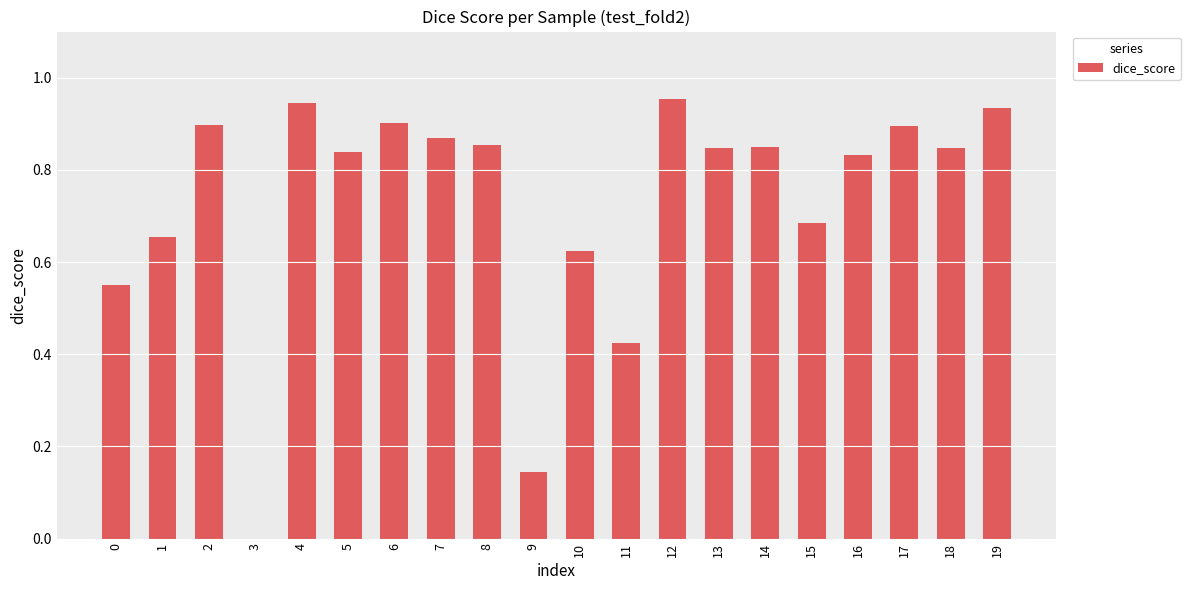

The value at 10 is 0.3. True or false?

False